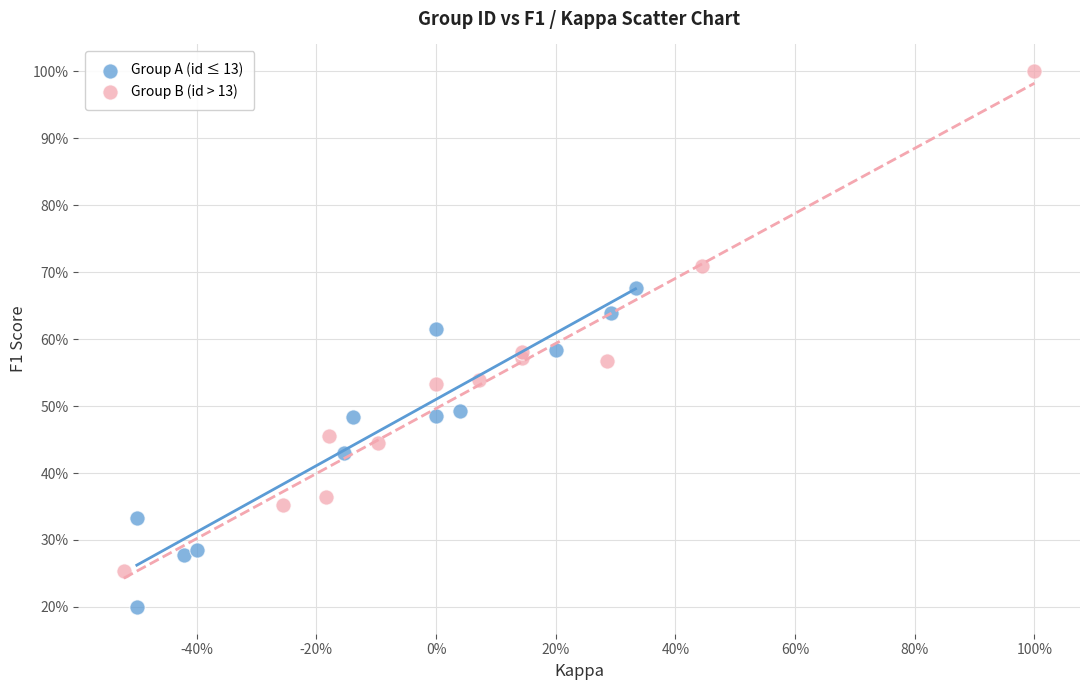

Which series reaches the minimum Y coordinate?

Group A (id ≤ 13)